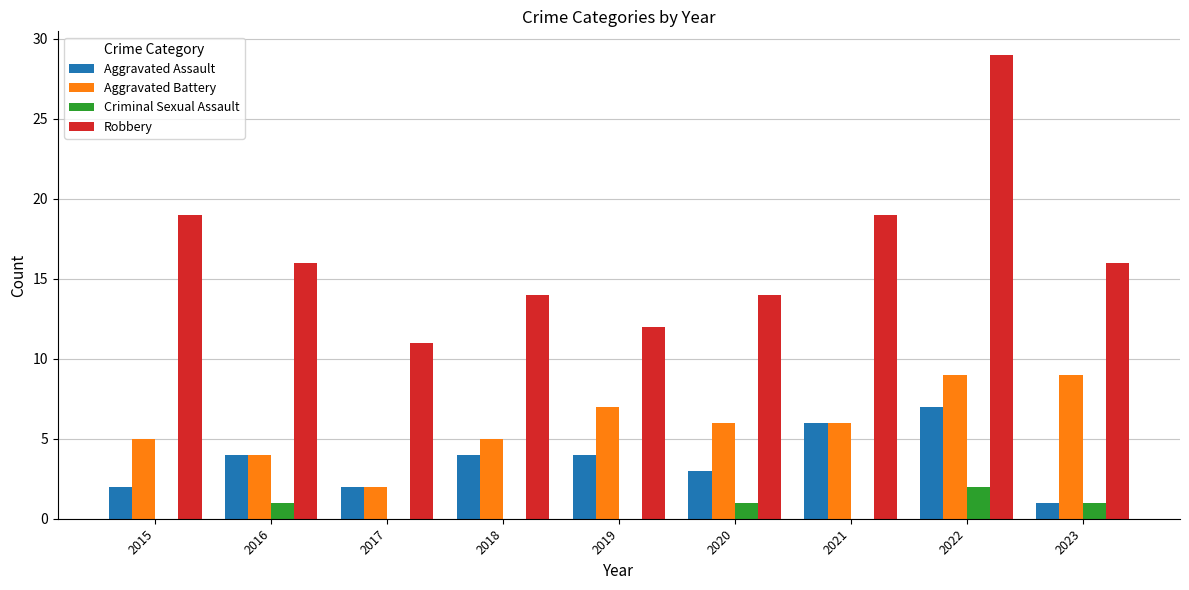

At which category is the sum across all series the highest?

2022